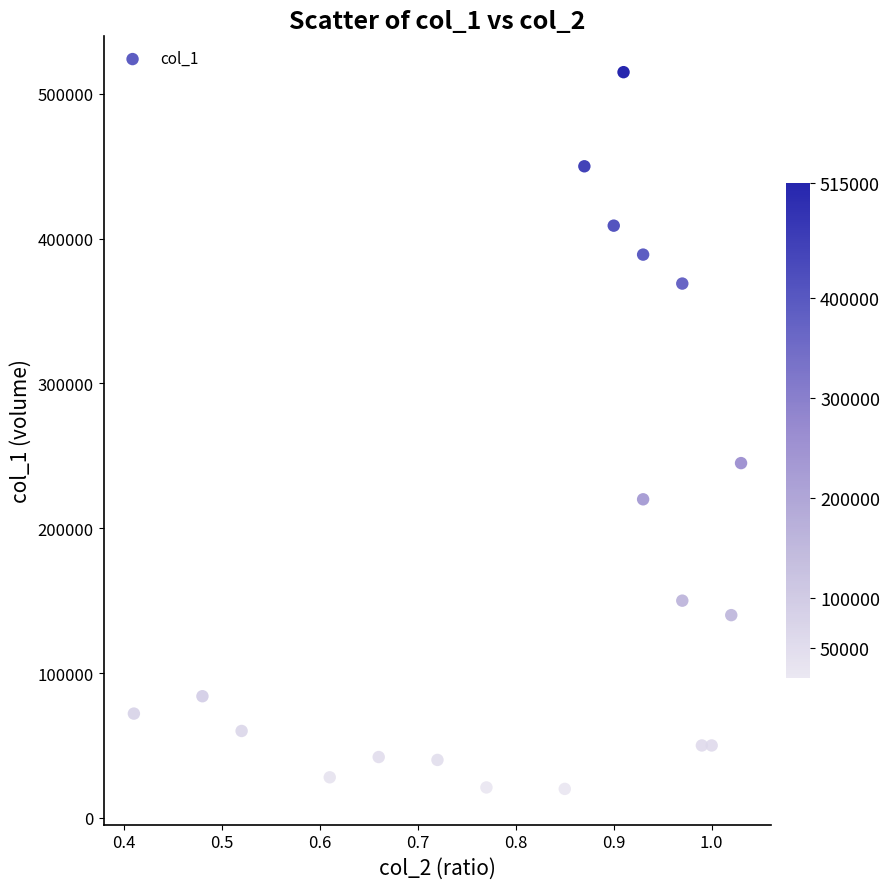

What Y value in the scatter plot is closest to 267500?

245000